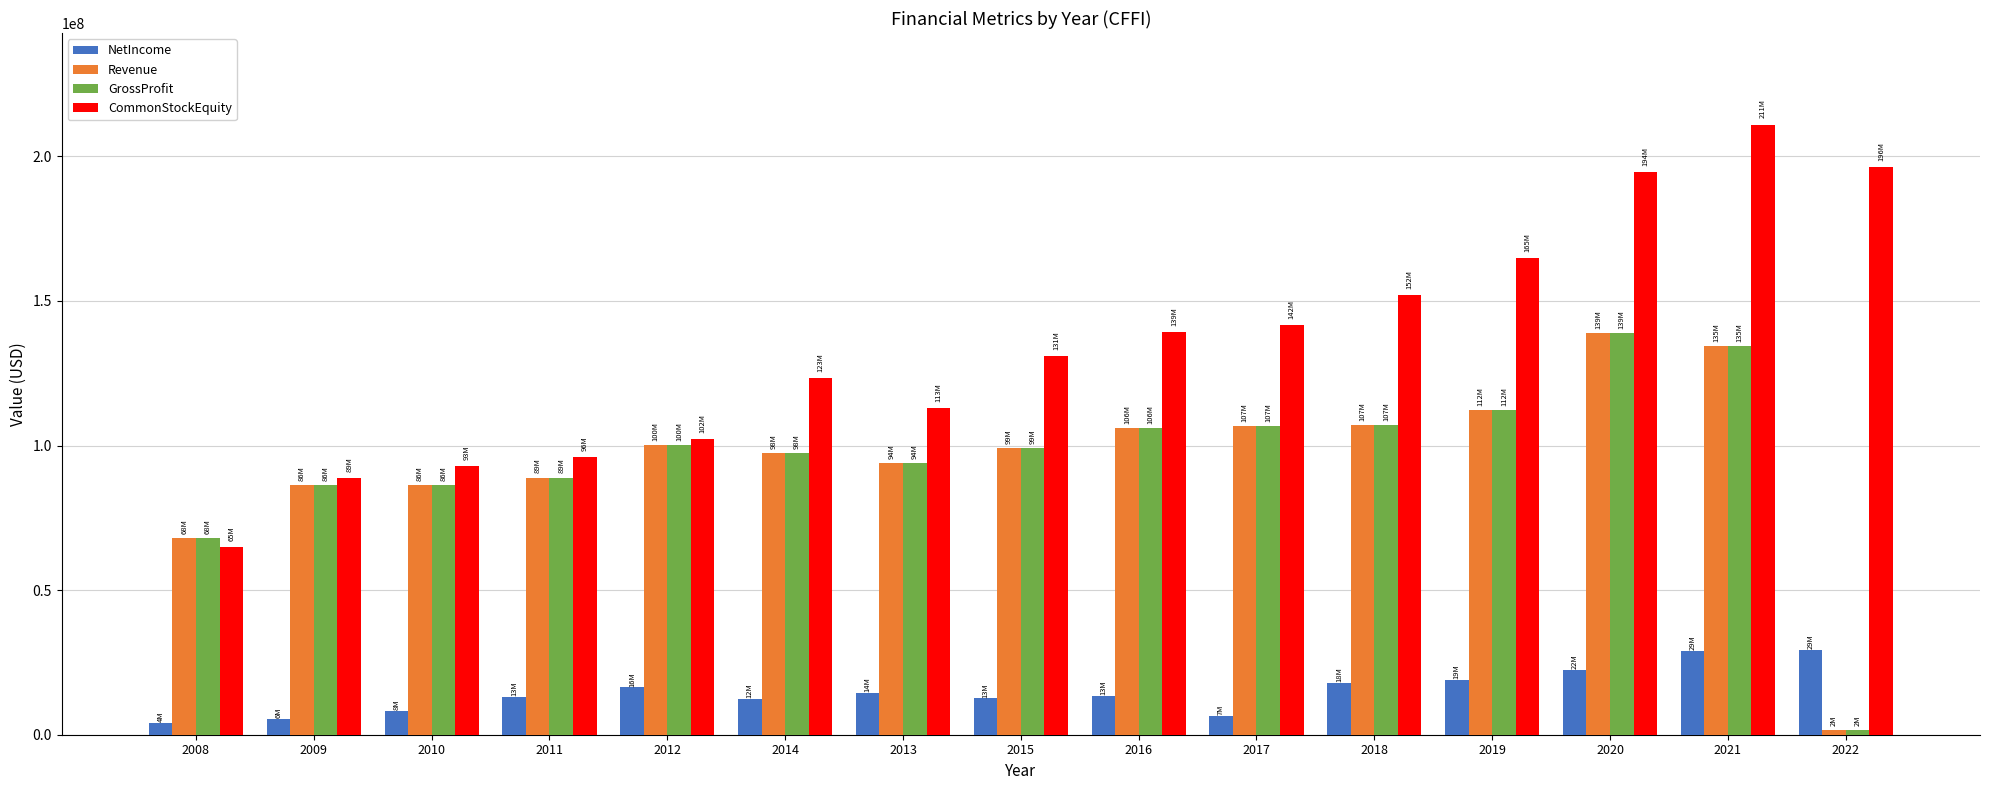

At which label is GrossProfit closest to 70315500?

2008